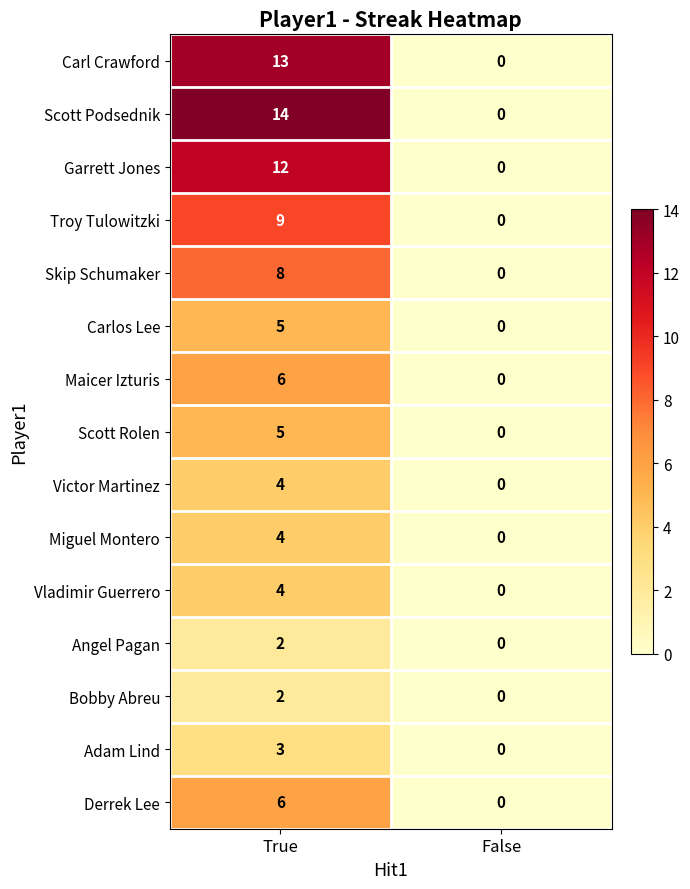

Which category has the lowest value in the Scott Podsednik series?

False